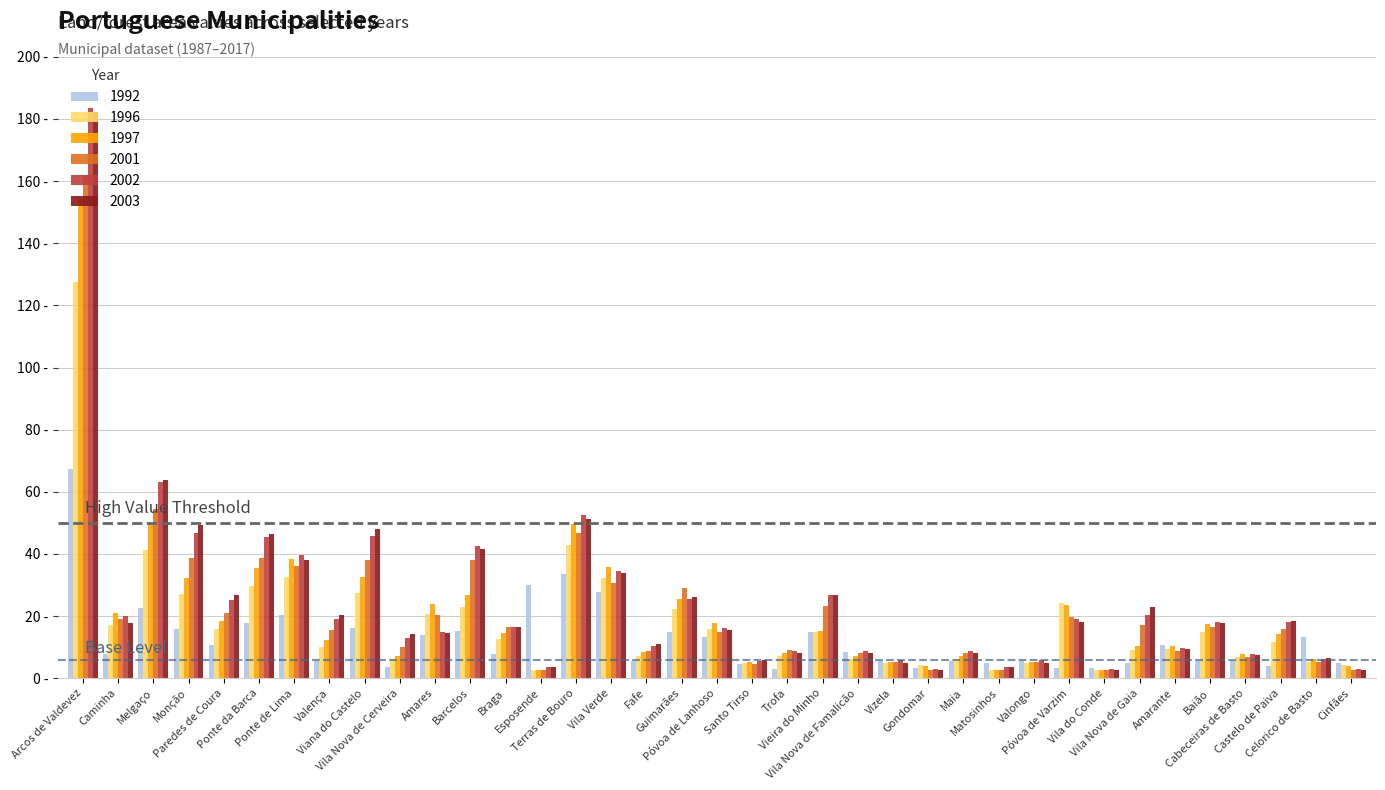

Rank the series at Gondomar from lowest to highest value.

X2001, X2003, X2002, X1992, X1997, X1996